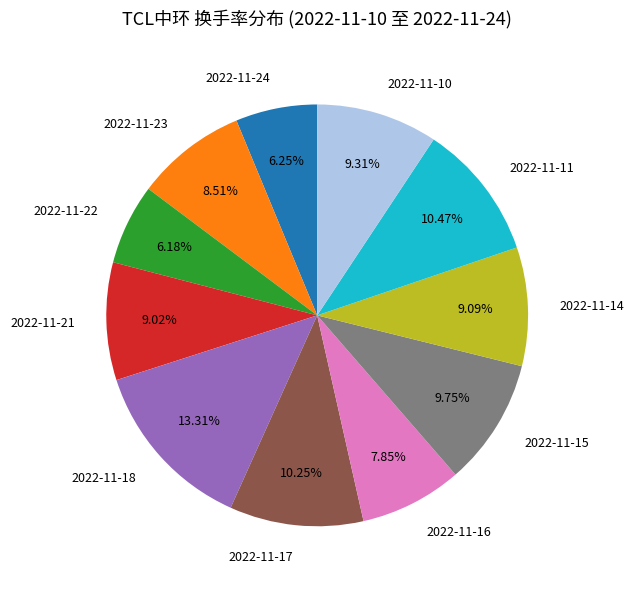

Do 2022-11-22 and 2022-11-18 together represent more than half of the pie?

No